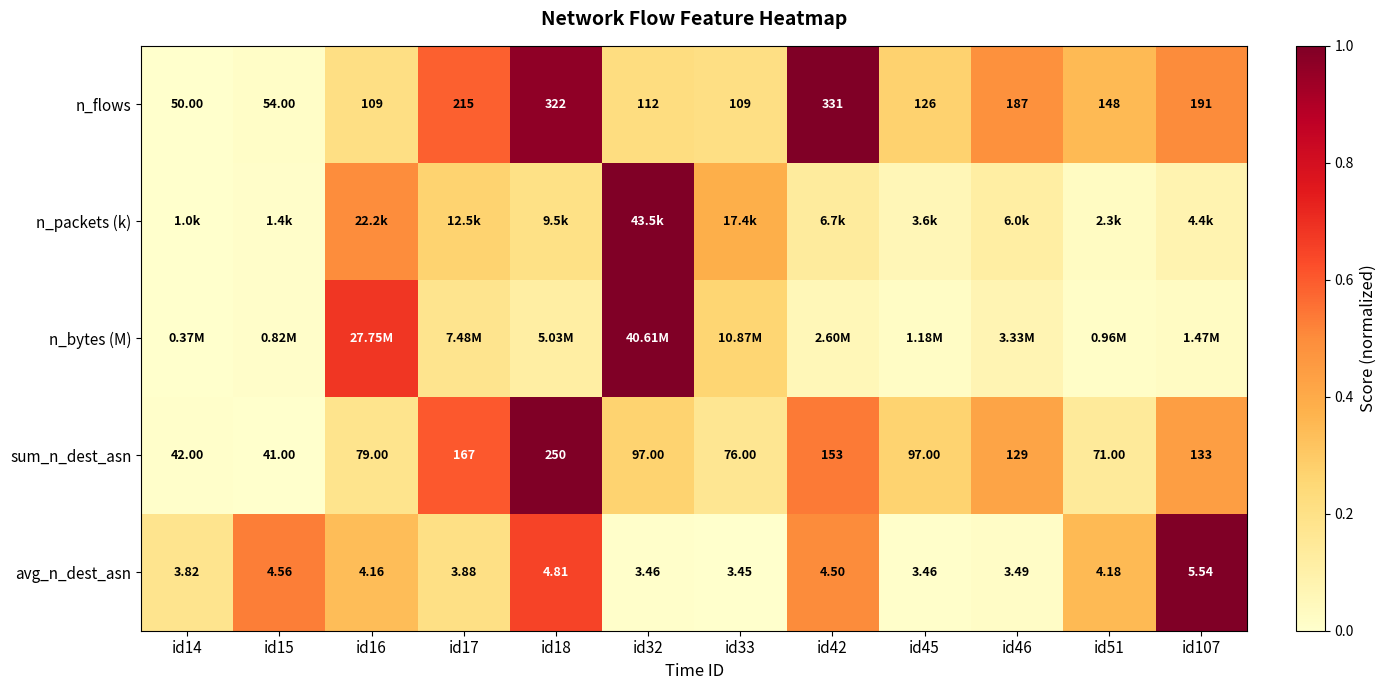

List the series in order of their peak value, highest first.

n_flows, n_packets (k), n_bytes (M), sum_n_dest_asn, avg_n_dest_asn